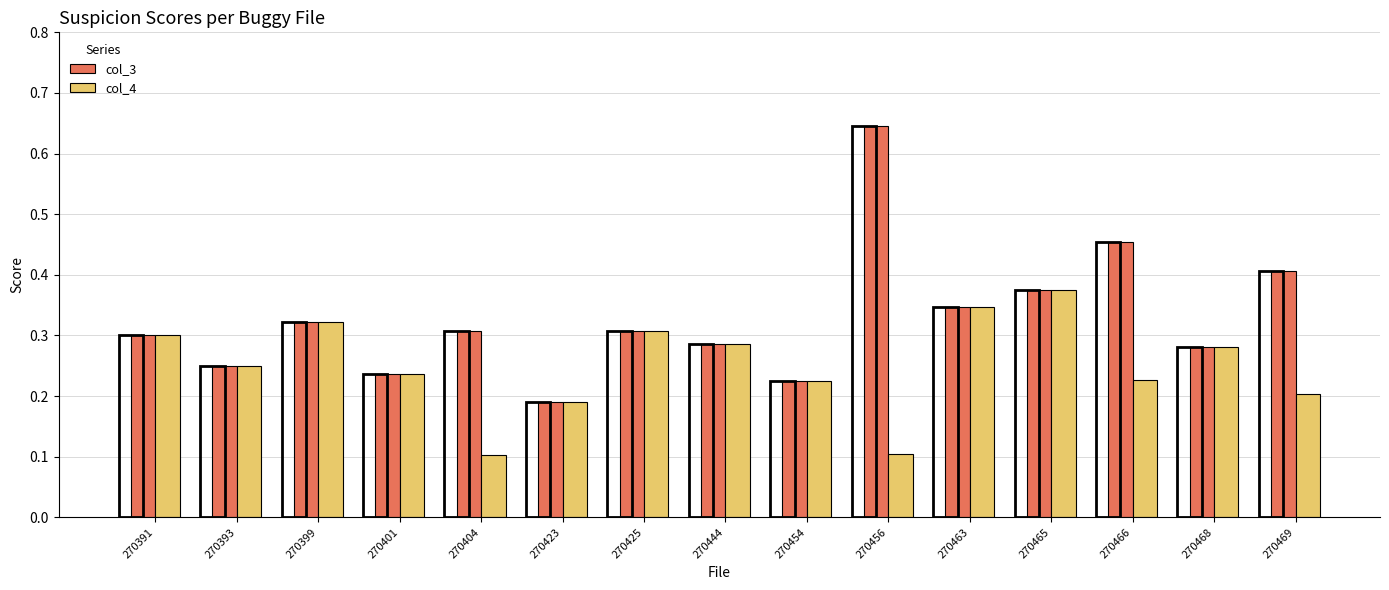

What are all the series names shown in the legend?

col_3, col_4